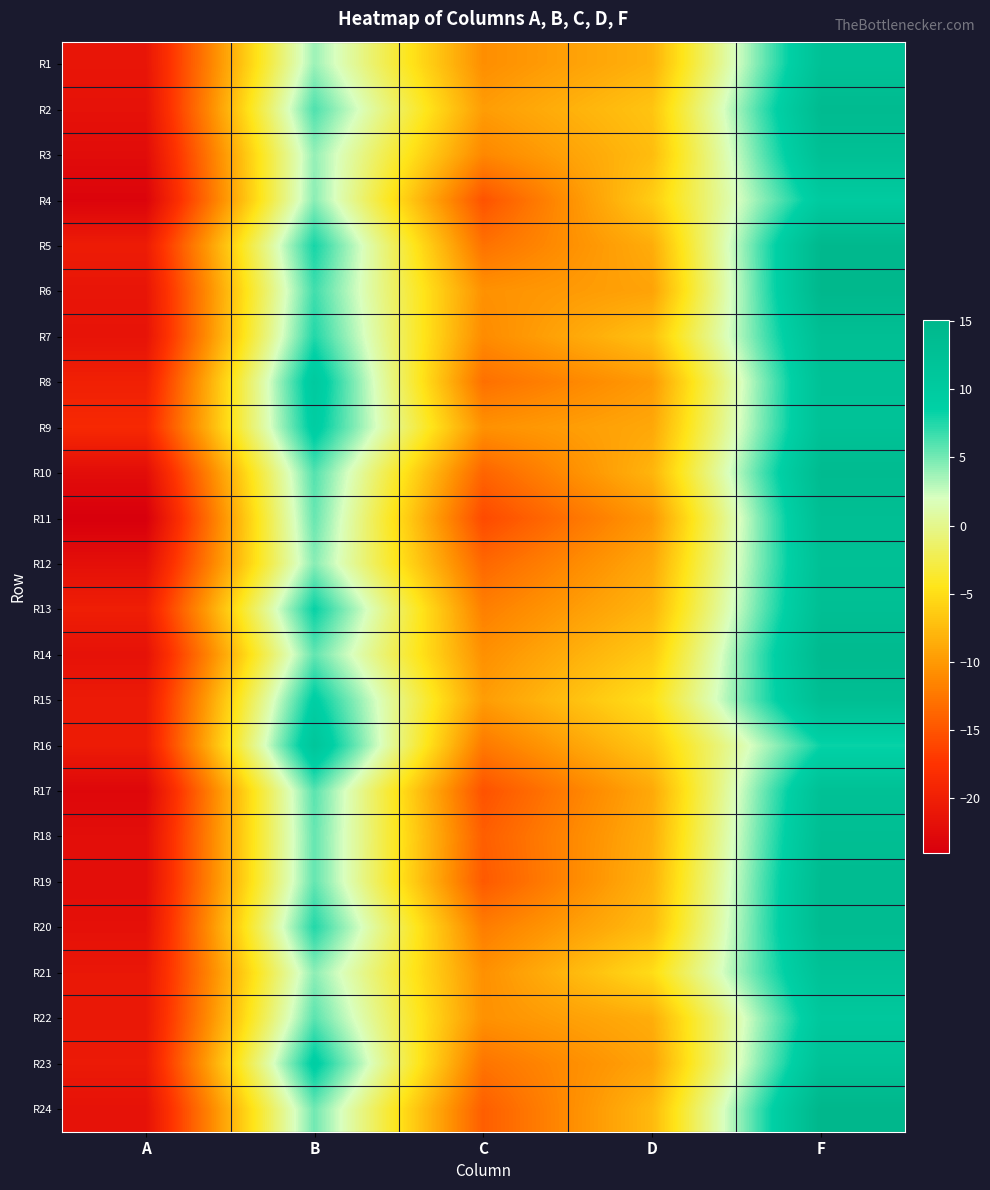

Reading left to right, extract all data points from this chart.

R1: A=-21.2	B=3.8	C=-10.8	D=-8.2	F=12.3
R2: A=-21.7	B=6.2	C=-9.8	D=-6.8	F=13.9
R3: A=-22.4	B=4.0	C=-11.3	D=-7.4	F=12.7
R4: A=-23.4	B=4.3	C=-15.1	D=-6.3	F=10.0
R5: A=-20.4	B=7.9	C=-12.9	D=-8.6	F=14.7
R6: A=-21.2	B=6.6	C=-10.6	D=-9.3	F=14.8
R7: A=-21.5	B=7.5	C=-11.0	D=-7.1	F=12.9
R8: A=-19.8	B=10.2	C=-13.0	D=-9.9	F=12.3
R9: A=-18.8	B=9.3	C=-10.6	D=-8.9	F=12.2
R10: A=-22.2	B=6.0	C=-13.9	D=-8.0	F=13.9
R11: A=-24.0	B=5.4	C=-15.8	D=-10.1	F=13.0
R12: A=-21.9	B=4.4	C=-13.6	D=-8.9	F=12.6
R13: A=-20.1	B=8.3	C=-11.9	D=-8.0	F=13.0
R14: A=-21.7	B=5.5	C=-10.7	D=-6.4	F=14.1
R15: A=-20.6	B=8.9	C=-9.8	D=-4.8	F=13.2
R16: A=-20.4	B=11.2	C=-12.3	D=-6.6	F=8.2
R17: A=-23.0	B=5.8	C=-15.2	D=-8.9	F=12.5
R18: A=-22.1	B=5.4	C=-14.3	D=-8.5	F=13.1
R19: A=-22.1	B=5.5	C=-14.7	D=-8.1	F=13.7
R20: A=-21.8	B=7.5	C=-12.1	D=-7.5	F=13.8
R21: A=-20.9	B=4.3	C=-10.7	D=-5.1	F=12.2
R22: A=-20.9	B=5.8	C=-10.6	D=-8.5	F=10.7
R23: A=-20.6	B=9.1	C=-12.7	D=-9.2	F=12.2
R24: A=-21.7	B=5.1	C=-14.3	D=-7.7	F=15.0